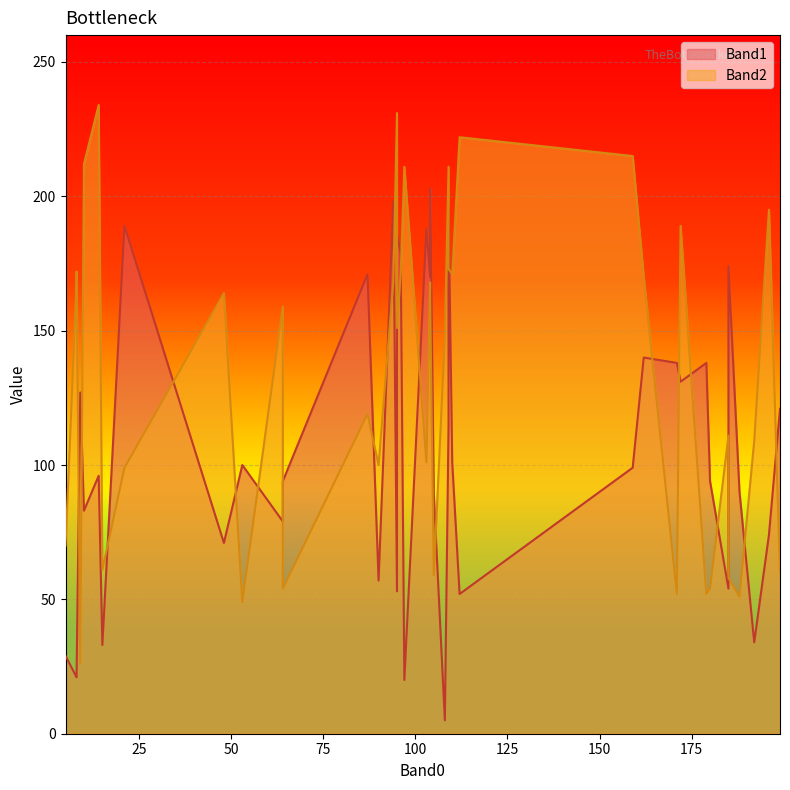

Does the chart display data point markers on the line(s)?

No